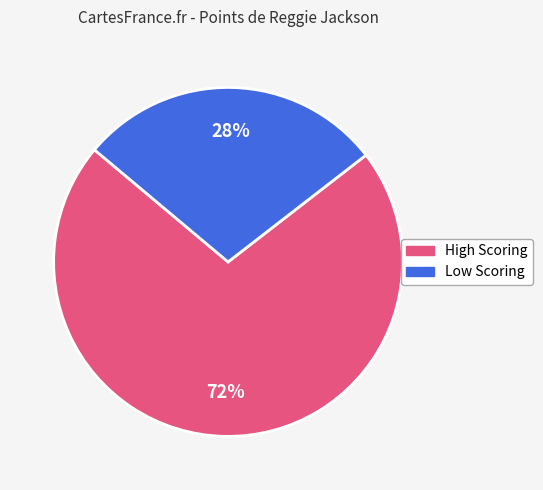

To the nearest percent, what is the average slice percentage?

50%